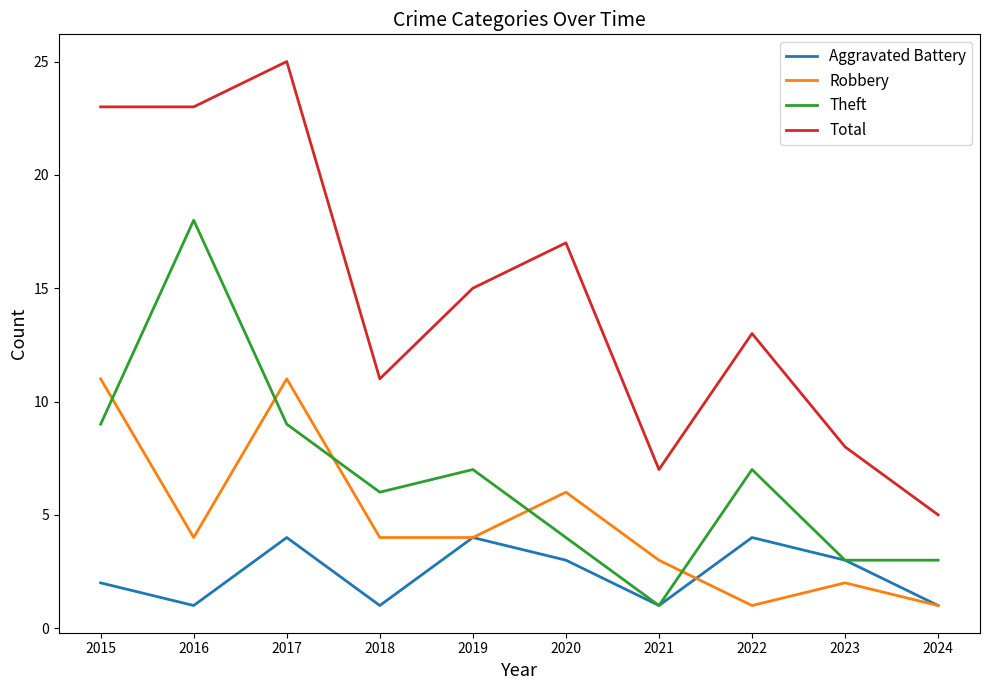

Does the chart display data point markers on the line(s)?

No